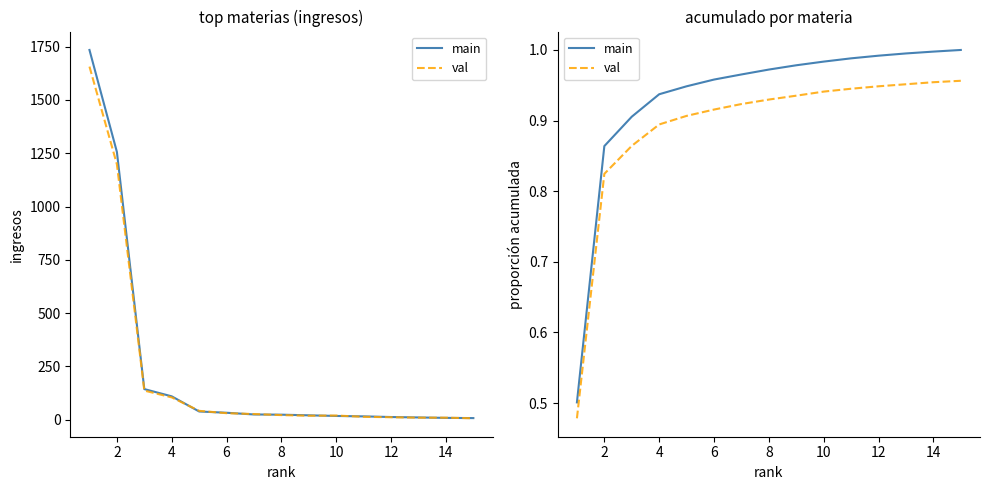

Is this an area chart (filled region under the line)?

No